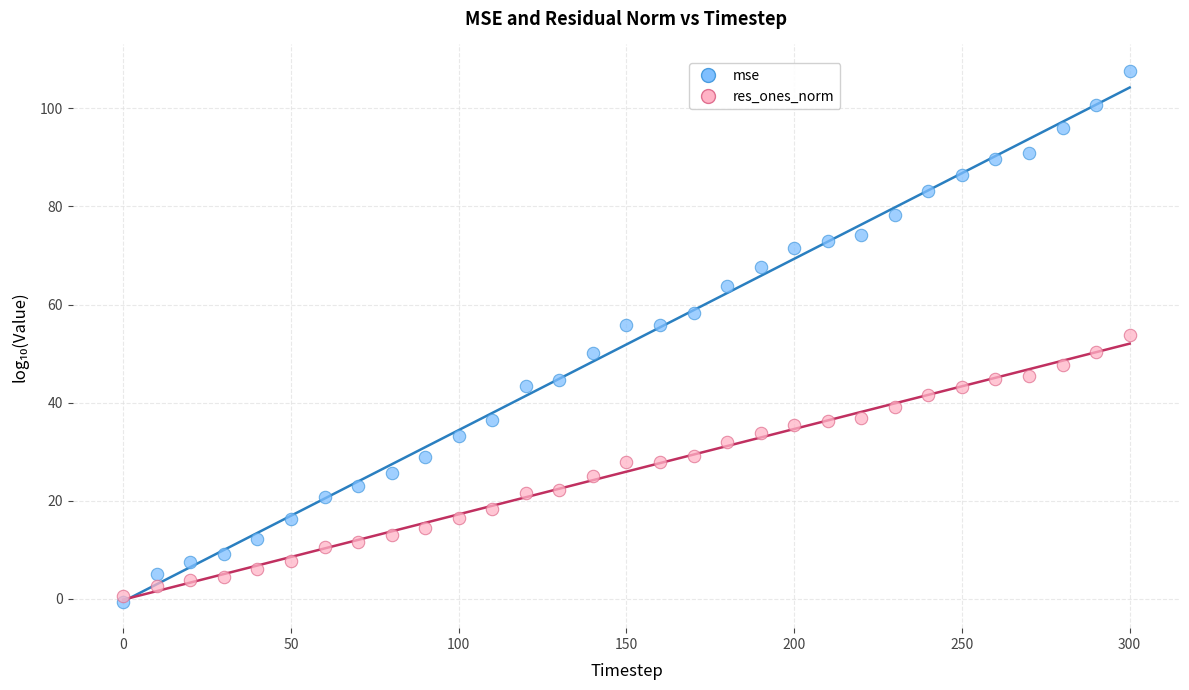

Across all data points, what is the range of Y values (max minus min)?

108.2